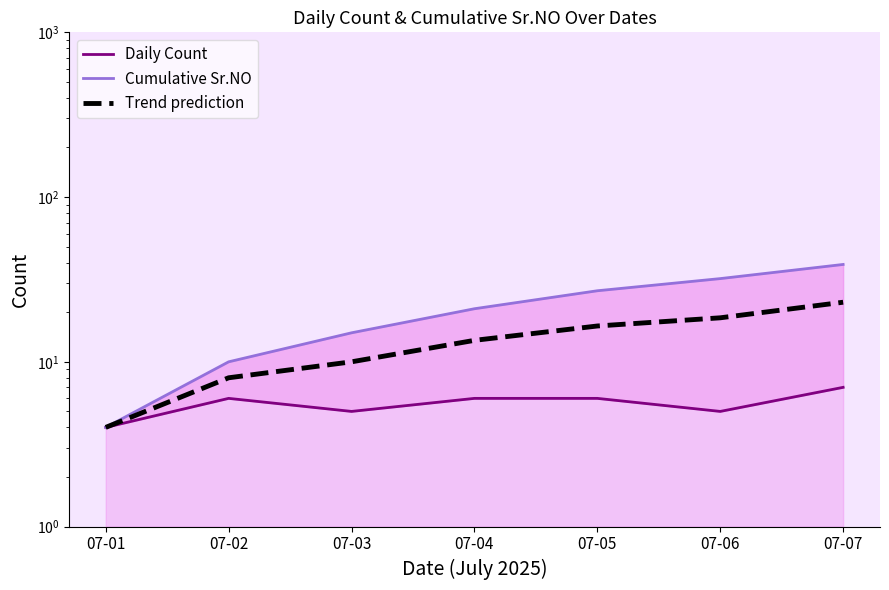

Reading right to left, list all the values displayed in this chart.

Daily Count: 7.0	5.0	6.0	6.0	5.0	6.0	4.0
Cumulative Sr.NO: 39.0	32.0	27.0	21.0	15.0	10.0	4.0
Trend prediction: 23.0	18.5	16.5	13.5	10.0	8.0	4.0